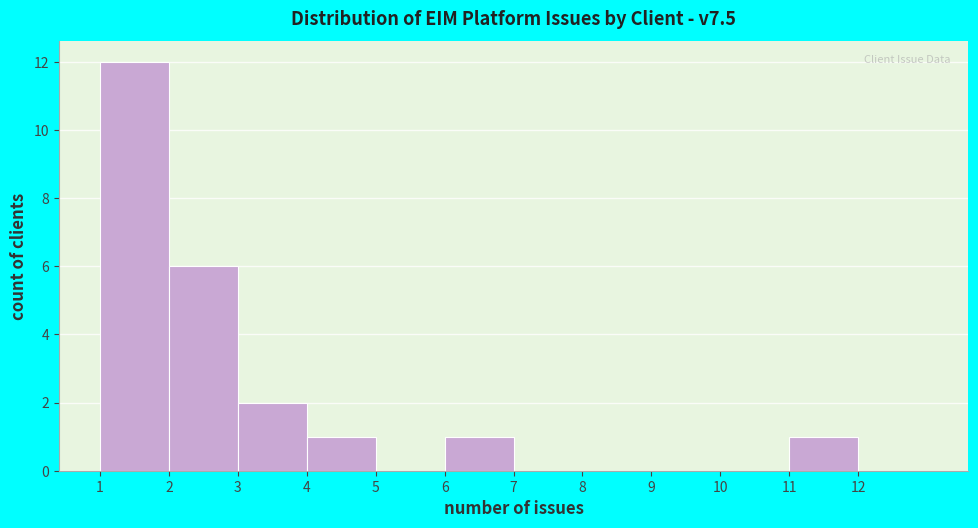

Over which range of the x-axis is the bar tallest?

1 to 2